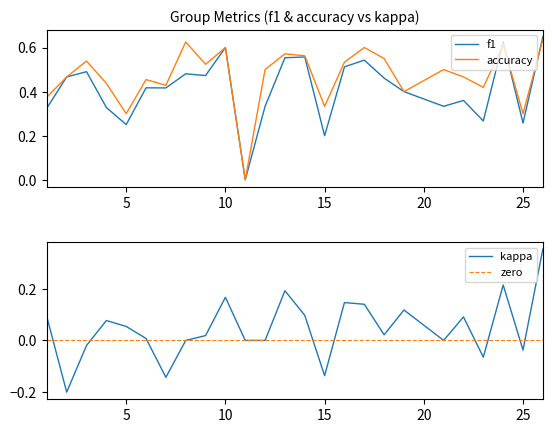

What is the sum of the f1 values at 6 and 7?

0.8